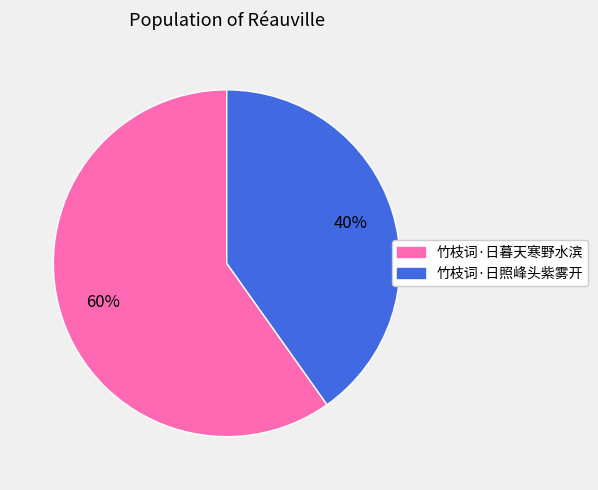

What percentage is the 竹枝词·日暮天寒野水滨 slice, to the nearest percent?

60%